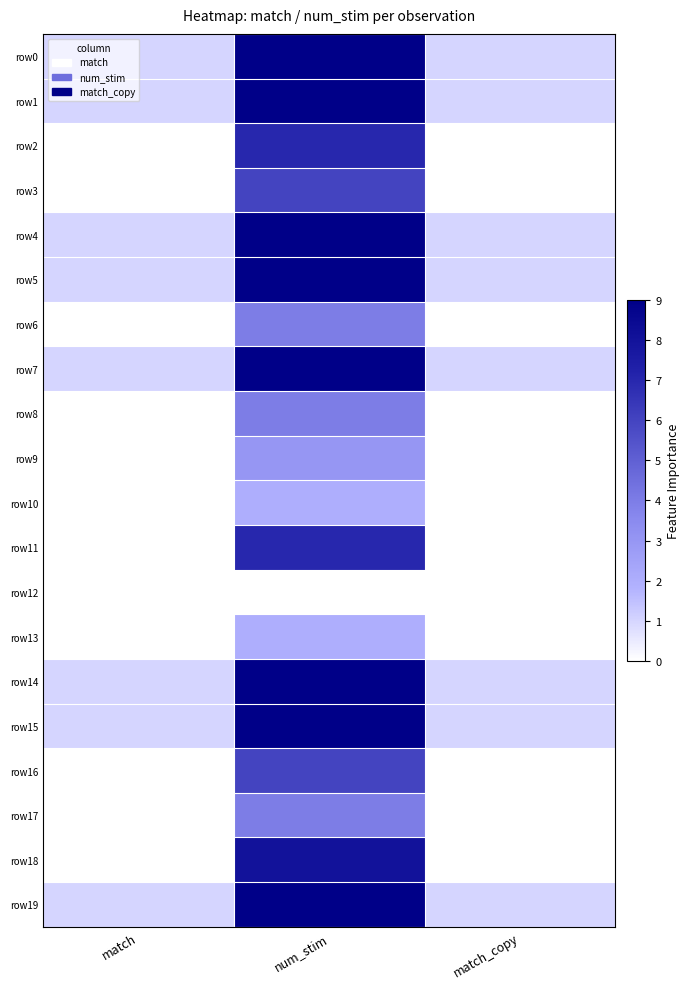

Reading left to right, extract all data points from this chart.

row0: match=1	num_stim=9	match_copy=1
row1: match=1	num_stim=9	match_copy=1
row2: match=0	num_stim=7	match_copy=0
row3: match=0	num_stim=6	match_copy=0
row4: match=1	num_stim=9	match_copy=1
row5: match=1	num_stim=9	match_copy=1
row6: match=0	num_stim=4	match_copy=0
row7: match=1	num_stim=9	match_copy=1
row8: match=0	num_stim=4	match_copy=0
row9: match=0	num_stim=3	match_copy=0
row10: match=0	num_stim=2	match_copy=0
row11: match=0	num_stim=7	match_copy=0
row12: match=0	num_stim=0	match_copy=0
row13: match=0	num_stim=2	match_copy=0
row14: match=1	num_stim=9	match_copy=1
row15: match=1	num_stim=9	match_copy=1
row16: match=0	num_stim=6	match_copy=0
row17: match=0	num_stim=4	match_copy=0
row18: match=0	num_stim=8	match_copy=0
row19: match=1	num_stim=9	match_copy=1